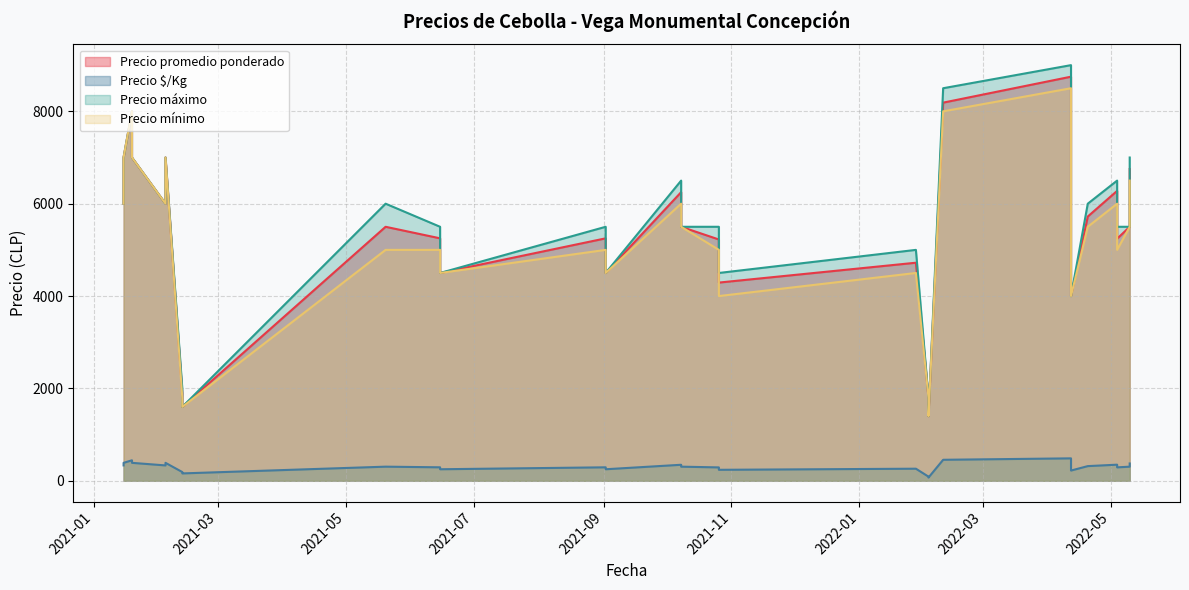

What are all the series names shown in the legend?

Precio promedio ponderado, Precio $/Kg, Precio máximo, Precio mínimo